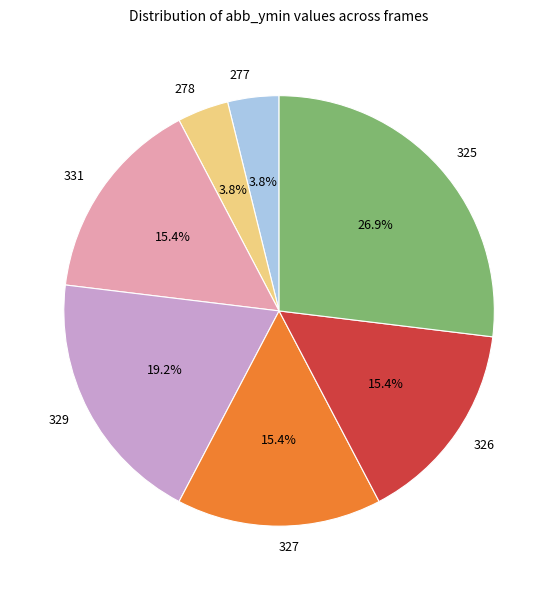

How many segments does this pie chart have?

7